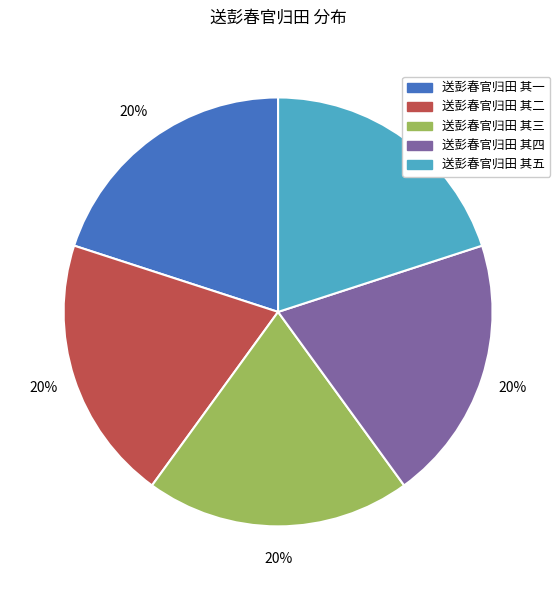

Is 送彭春官归田 其三 the majority of the pie?

No